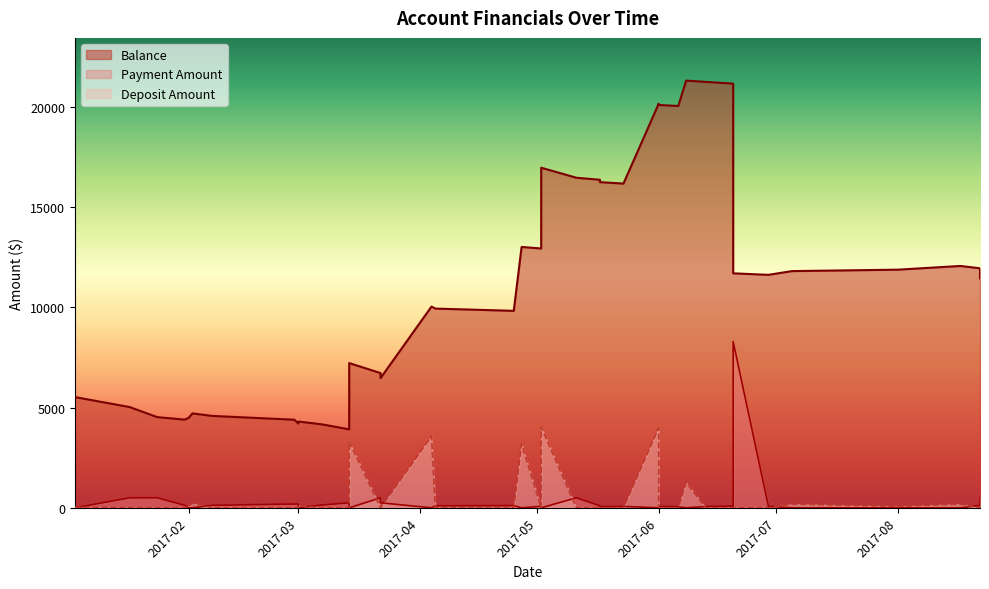

At which label does Balance reach its peak?

2017-06-08